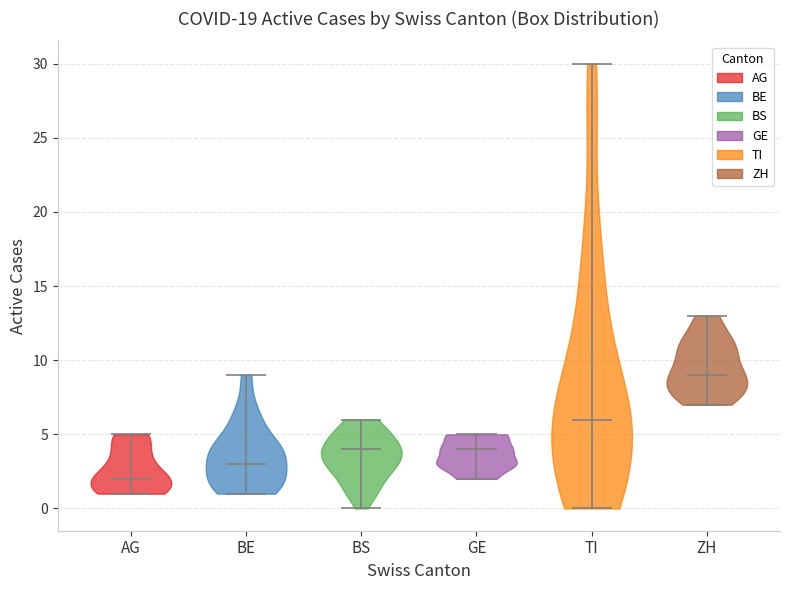

Which violin has the lowest median line?

AG